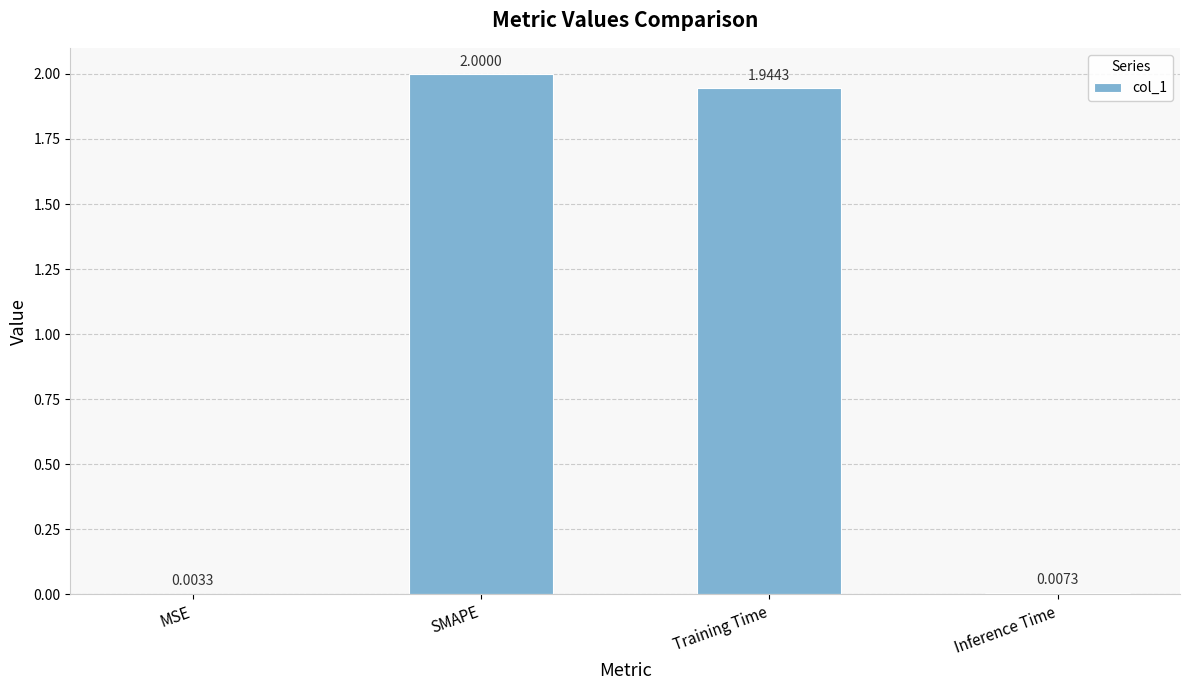

Which label corresponds to the largest value in the chart?

SMAPE